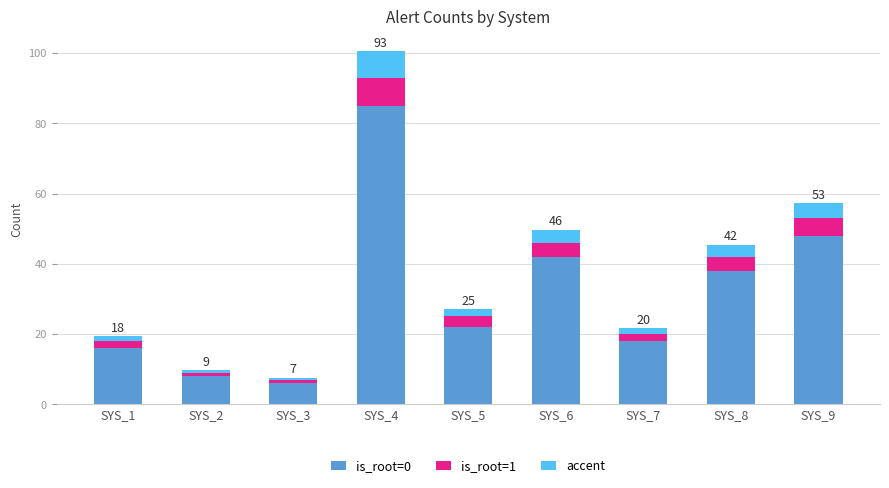

Which category has the highest value in the is_root=0 series?

SYS_4